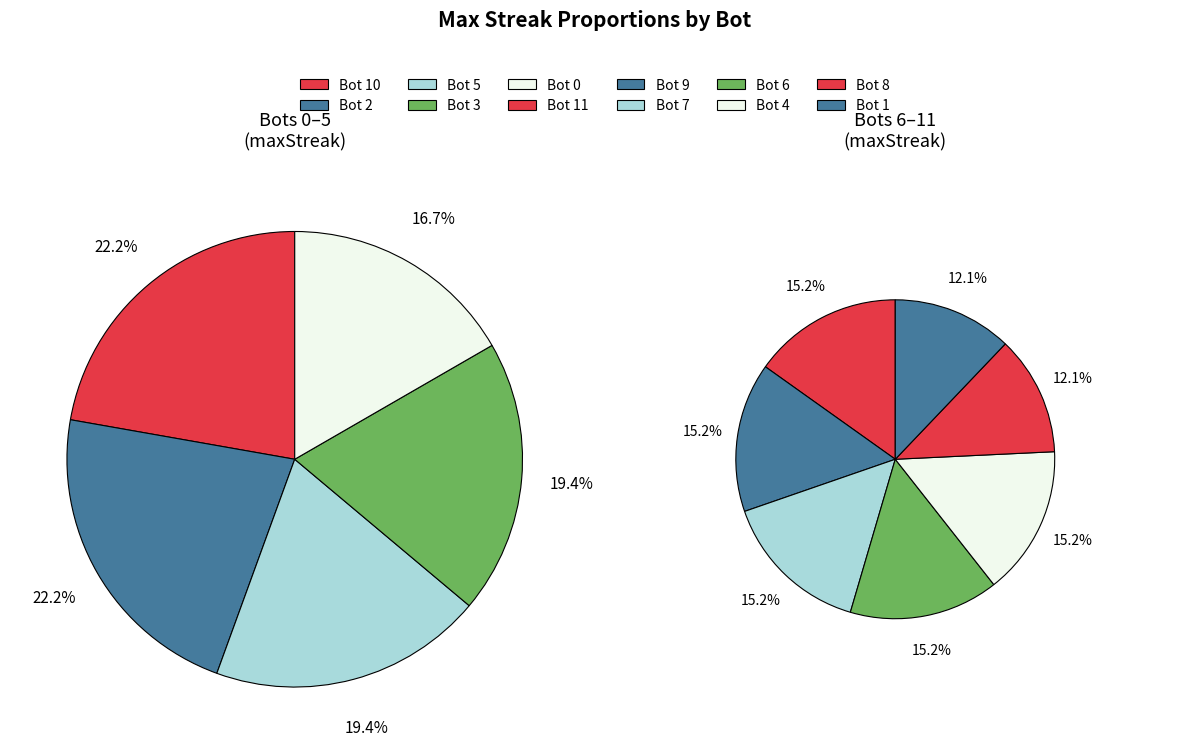

Rank the categories by value from lowest to highest.

8, 1, 11, 9, 7, 6, 4, 0, 5, 3, 10, 2